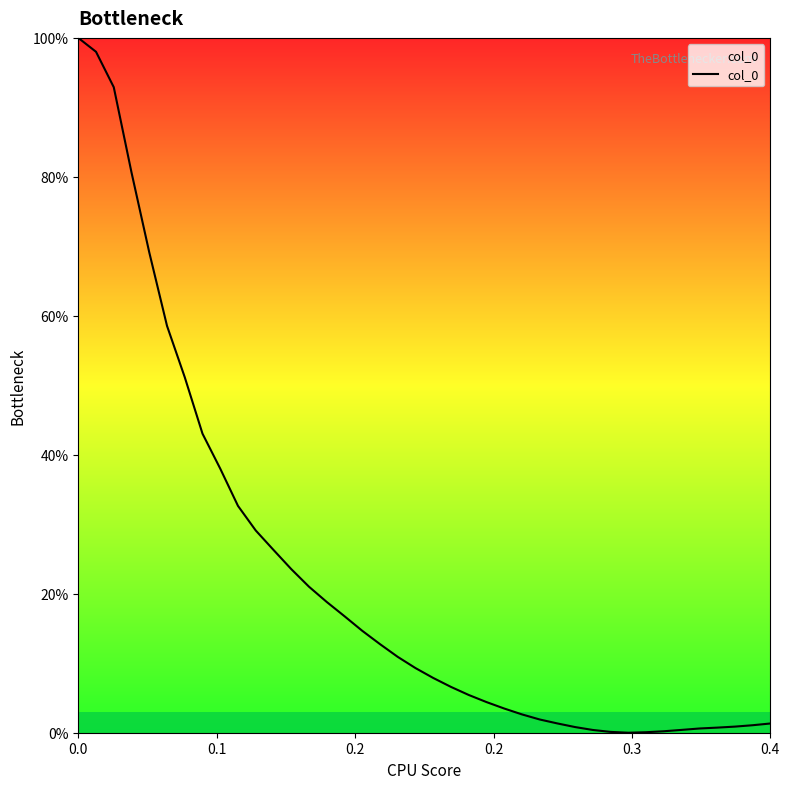

What is the maximum value shown in the chart?

100.0